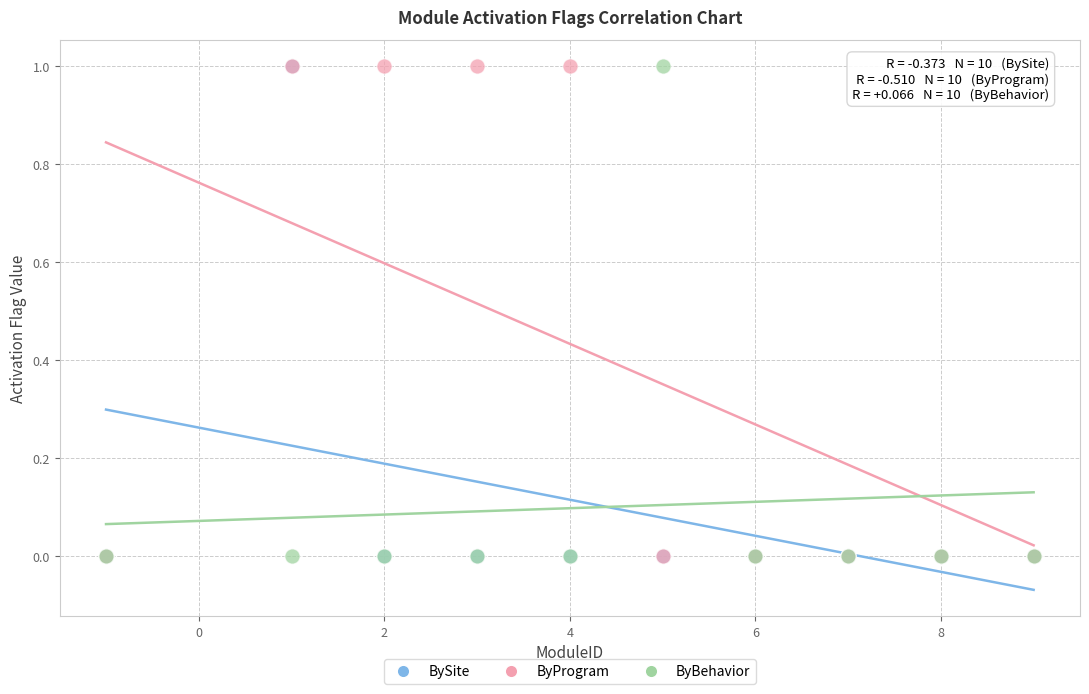

What are all the series names shown in the legend?

BySite, ByProgram, ByBehavior